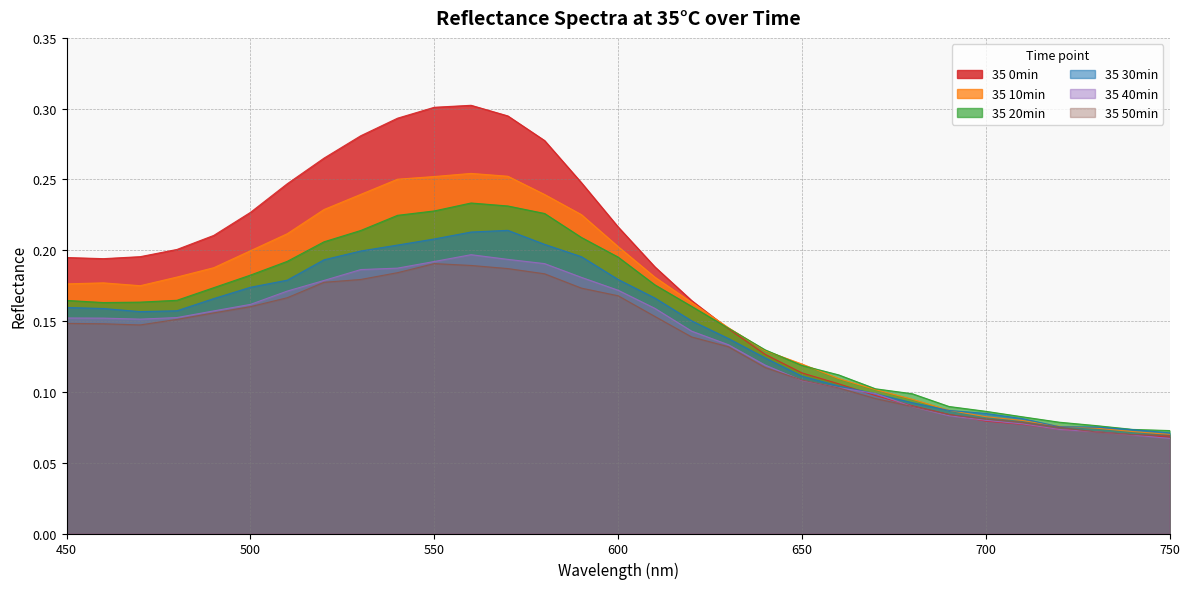

True or false: 35 10min and 35 40min intersect in this chart.

False